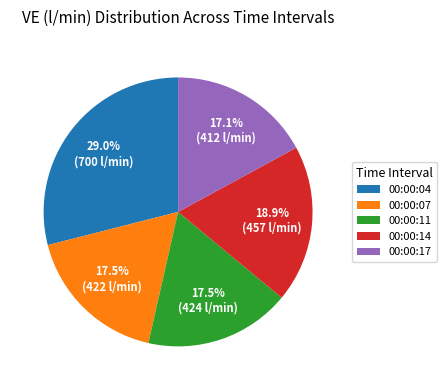

What is the largest slice in the pie chart?

00:00:04